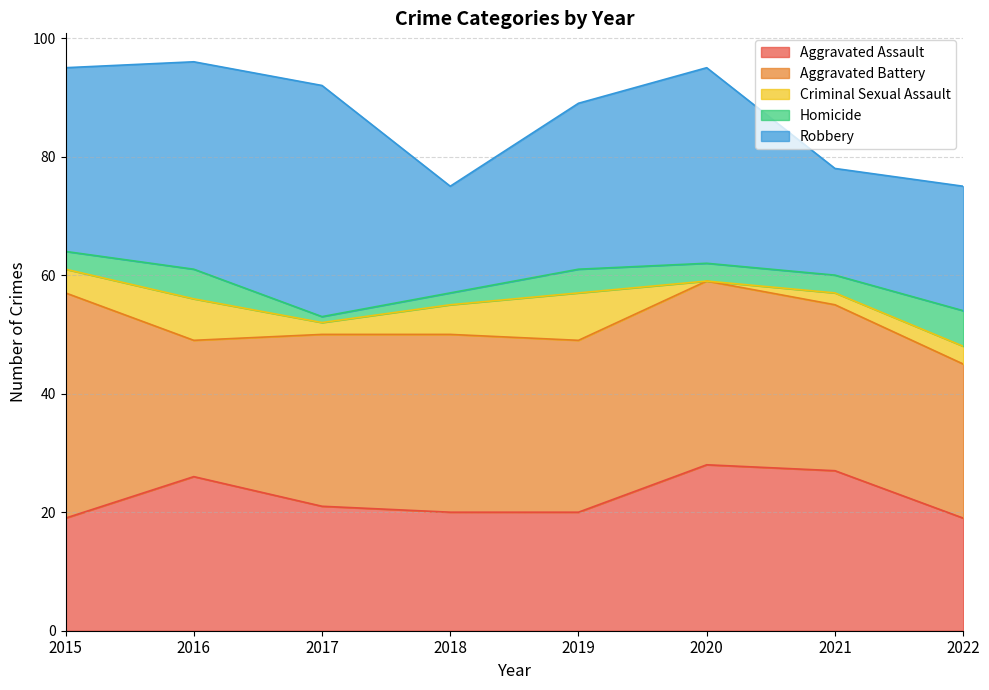

Count the Homicide values in the range 3 to 5.

5